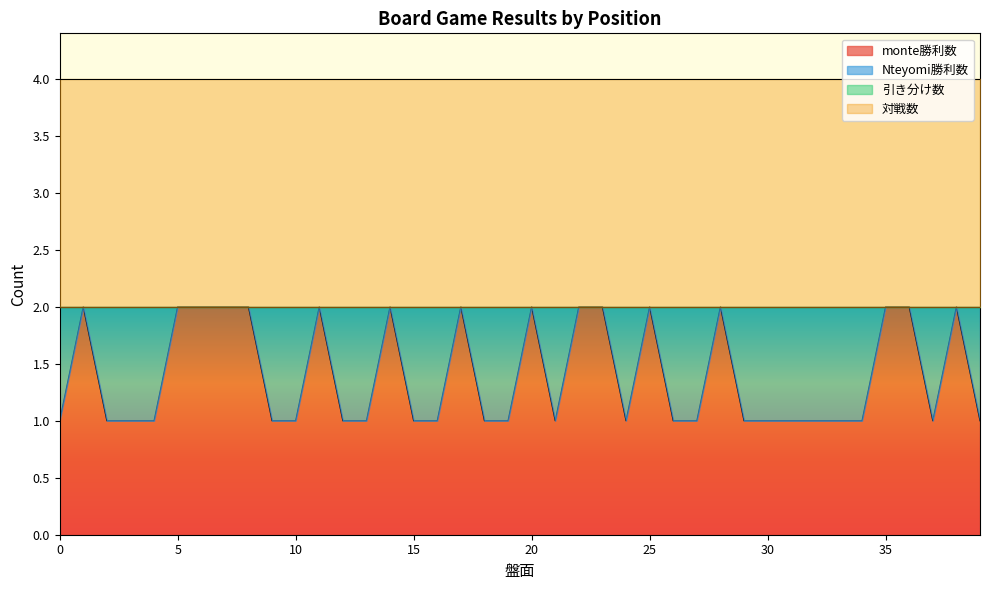

What is the maximum value shown in the chart?

2